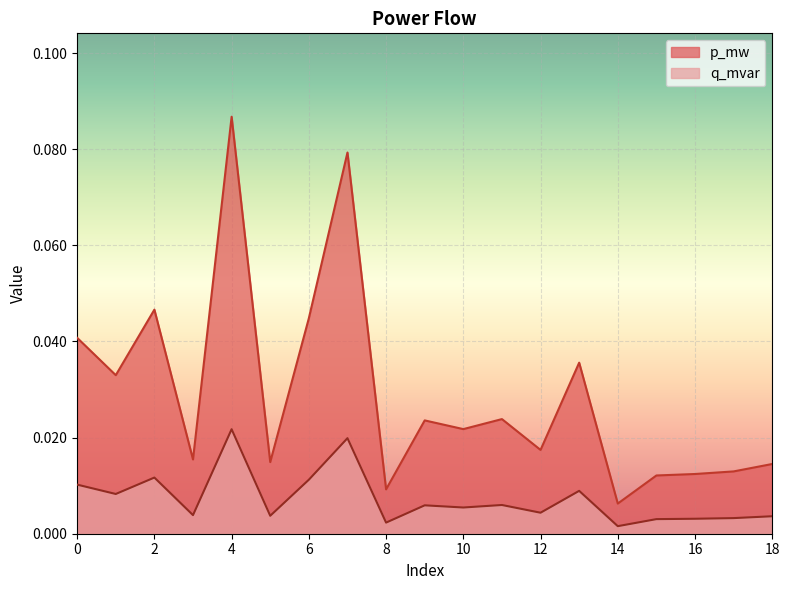

Does the chart display data point markers on the line(s)?

No